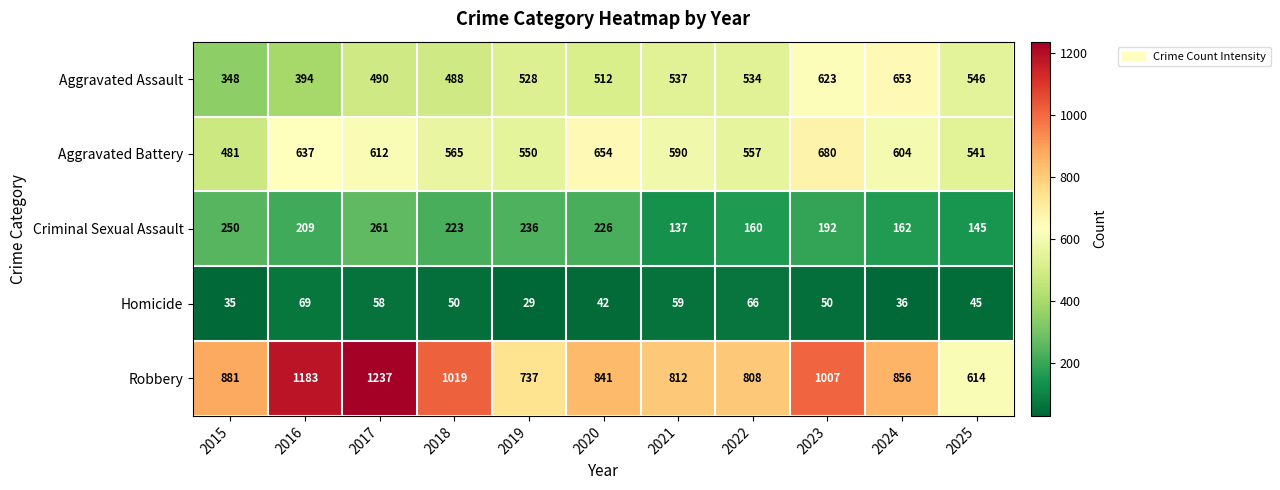

What is the smallest value displayed?

29